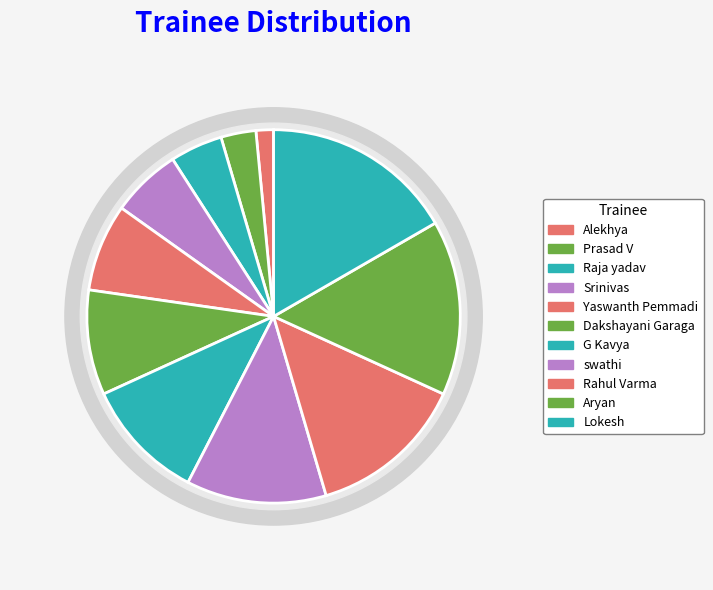

What percentage is the Rahul Varma slice, to the nearest percent?

14%